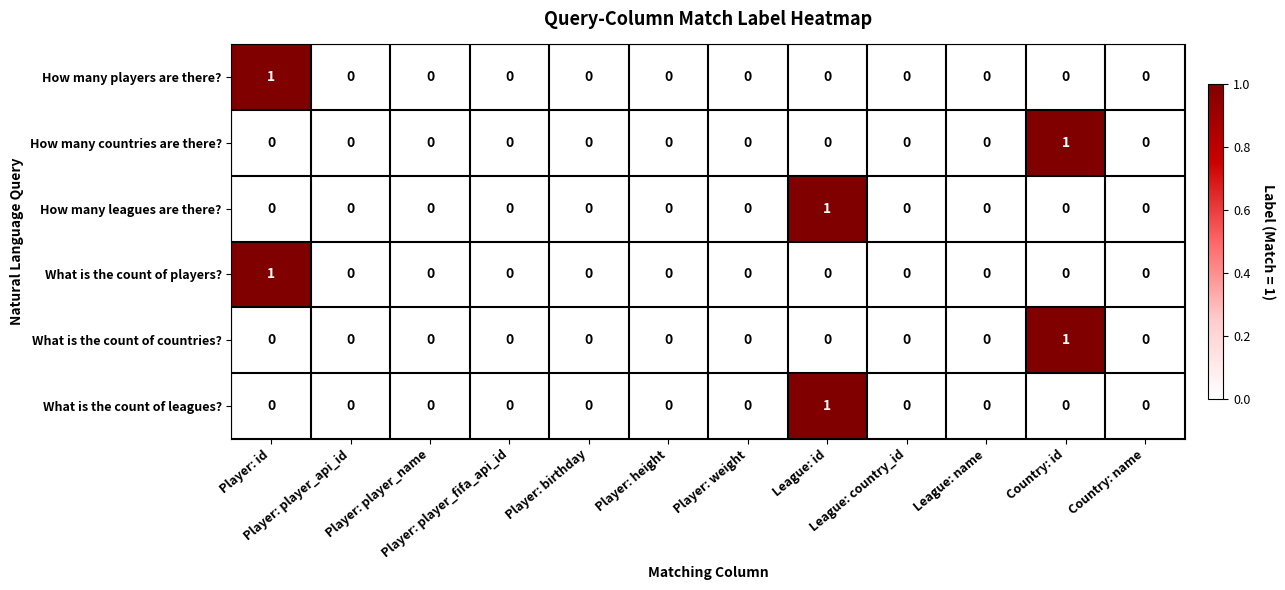

Count the What is the count of countries? values in the range 0 to 1.

12